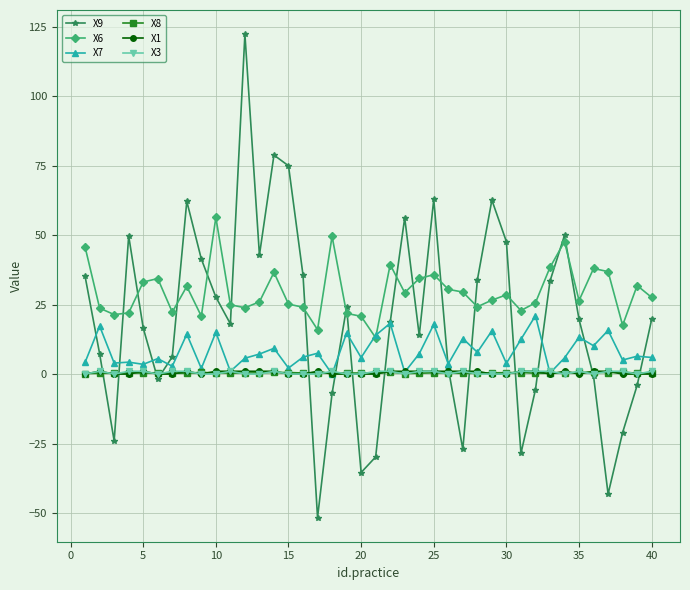

True or false: X6 and X1 cross at least once.

False